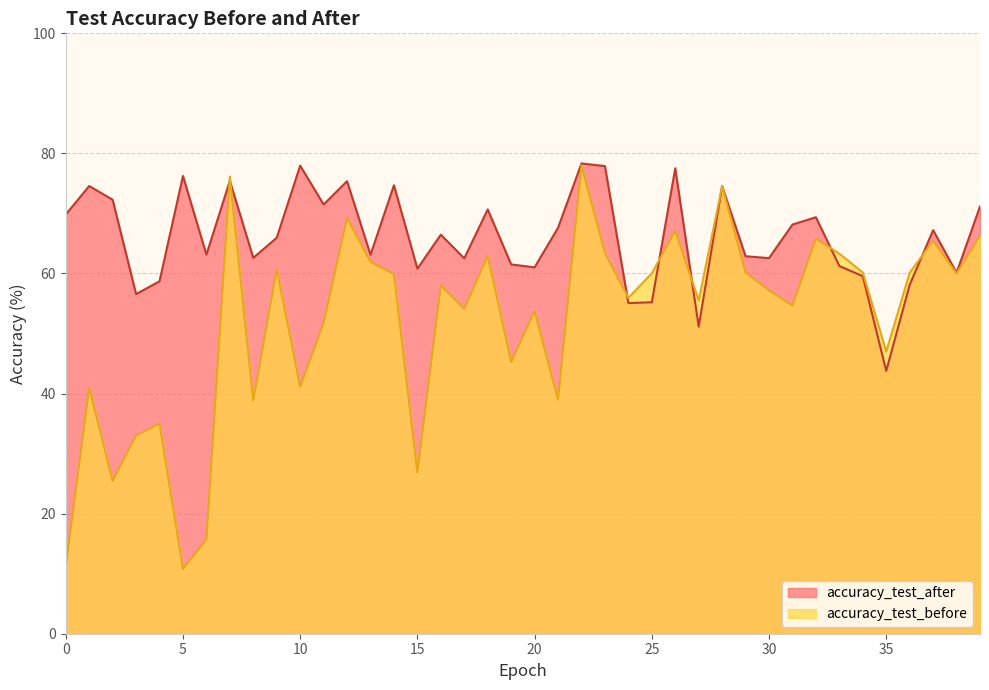

True or false: accuracy_test_before has more than 0 points higher than both neighbors.

True